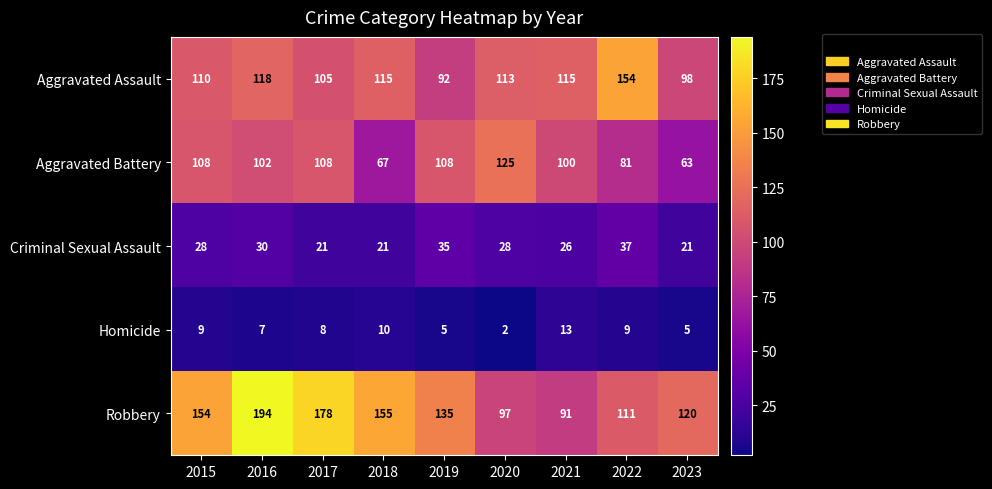

Rank the categories by Robbery value from highest to lowest.

2016, 2017, 2018, 2015, 2019, 2023, 2022, 2020, 2021